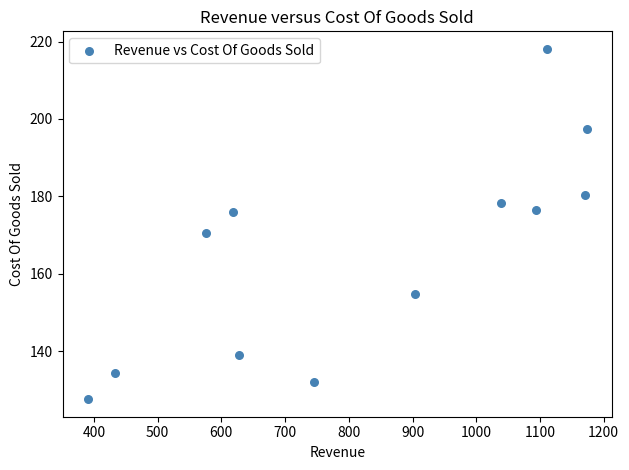

What Y value in the scatter plot is closest to 172?

170.5